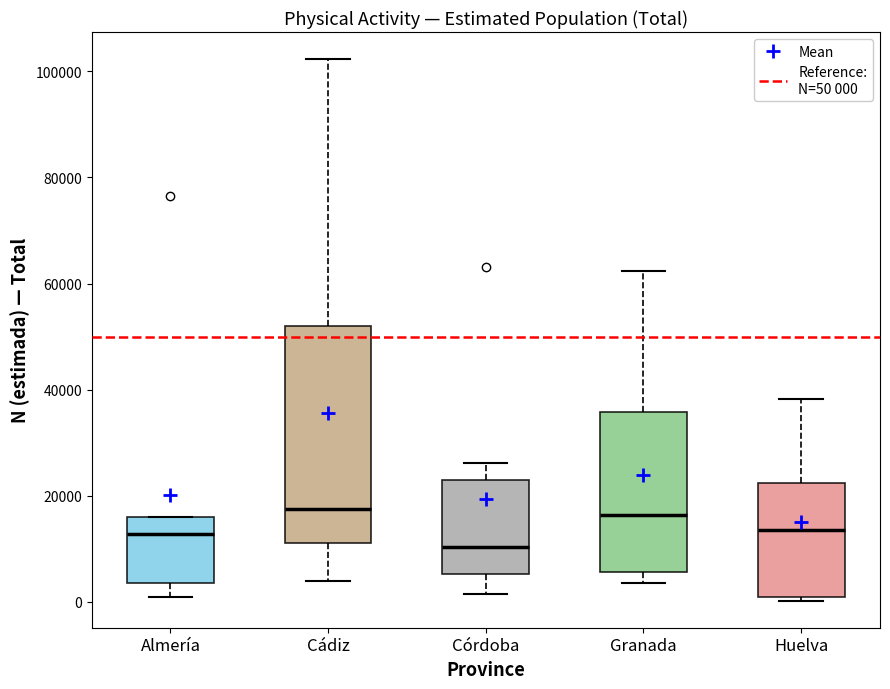

Comparing the boxes themselves (not the whiskers), which one is the tallest?

Cádiz